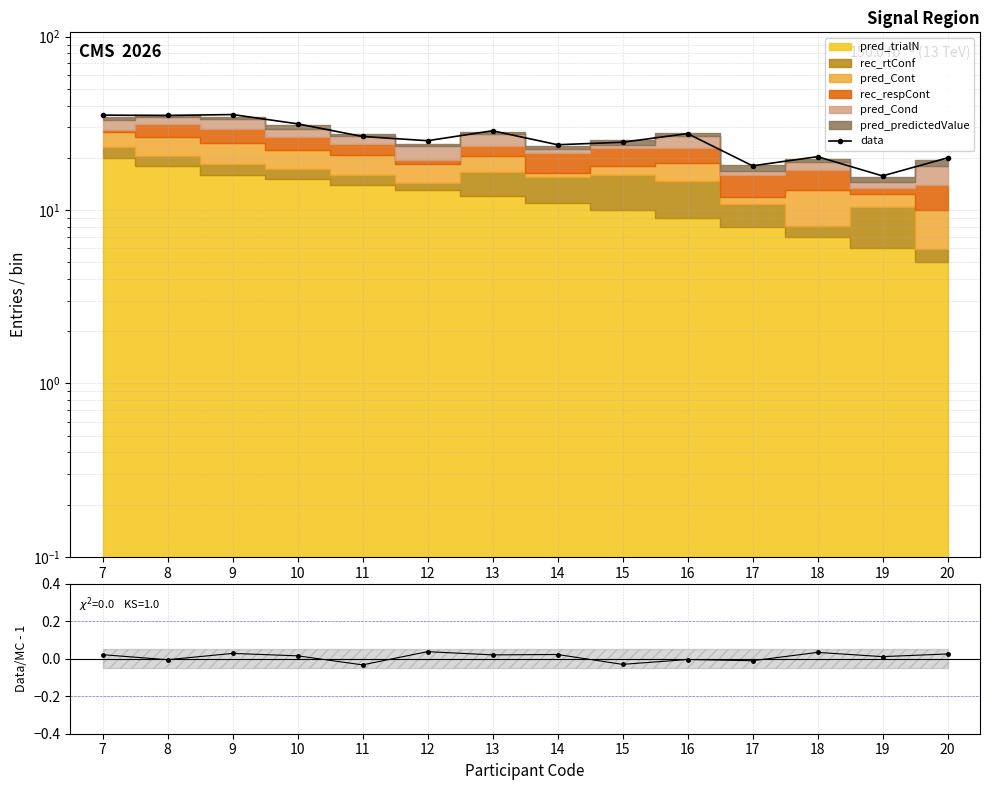

Reading left to right, transcribe all the data shown in this chart.

data: 7=35.3	8=35.1	9=35.5	10=31.4	11=26.5	12=25.1	13=28.6	14=23.8	15=24.6	16=27.6	17=18.0	18=20.3	19=15.7	20=20.0
Data/MC - 1: 7=0.0	8=-0.0	9=0.0	10=0.0	11=-0.0	12=0.0	13=0.0	14=0.0	15=-0.0	16=-0.0	17=-0.0	18=0.0	19=0.0	20=0.0